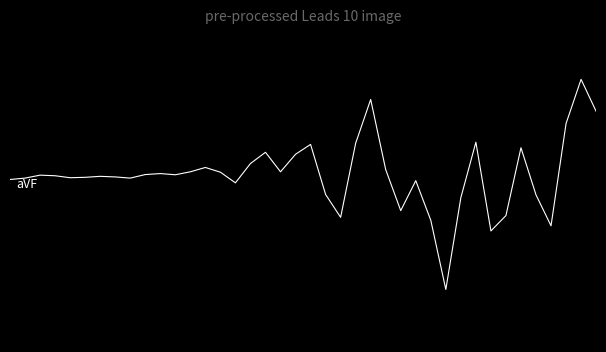

Does the chart have visible grid lines?

No